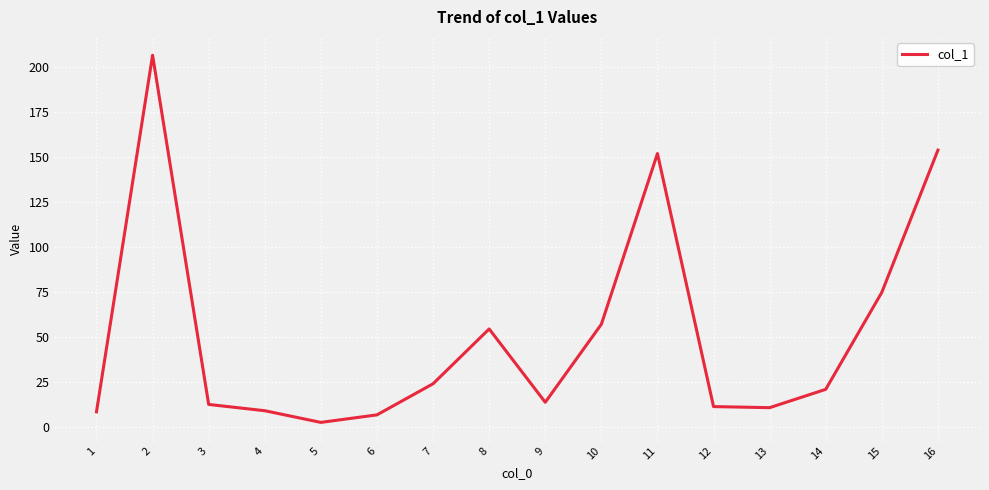

Is it true that the value at 9 is 13.7?

True